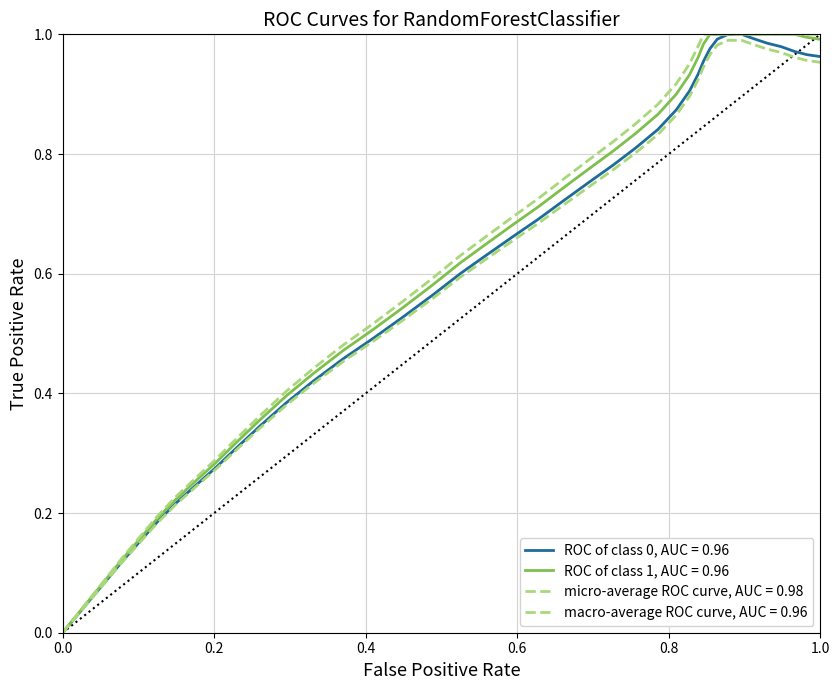

What is the maximum value for y?

1.0